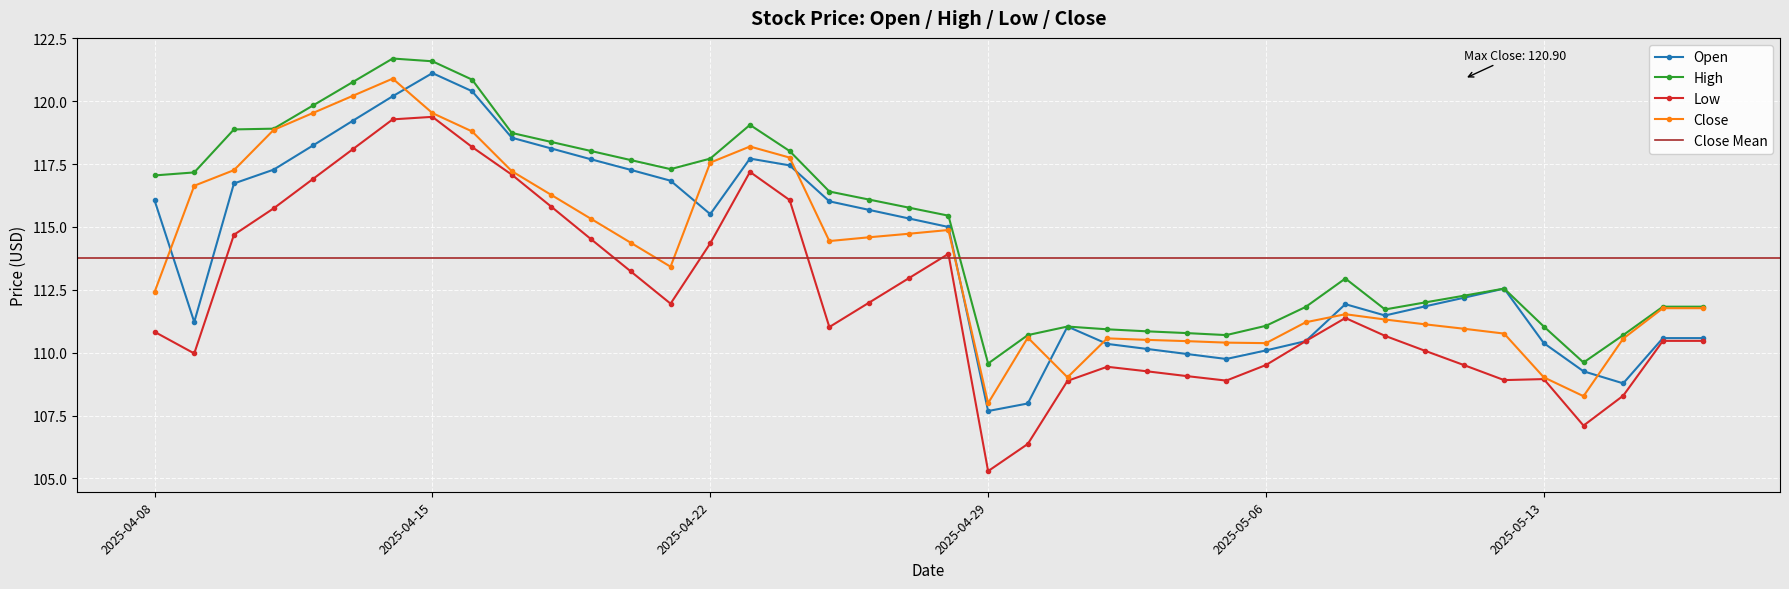

Reading left to right, list all the values displayed in this chart.

Open: 2025-05-17=110.6	2025-05-16=110.6	2025-05-15=108.8	2025-05-14=109.3	2025-05-13=110.4	2025-05-12=112.5	2025-05-11=112.2	2025-05-10=111.8	2025-05-09=111.5	2025-05-08=111.9	2025-05-07=110.5	2025-05-06=110.1	2025-05-05=109.8	2025-05-04=110.0	2025-05-03=110.2	2025-05-02=110.3	2025-05-01=111.0	2025-04-30=108.0	2025-04-29=107.7	2025-04-28=115.0	2025-04-27=115.3	2025-04-26=115.7	2025-04-25=116.0	2025-04-24=117.5	2025-04-23=117.7	2025-04-22=115.5	2025-04-21=116.8	2025-04-20=117.3	2025-04-19=117.7	2025-04-18=118.1	2025-04-17=118.5	2025-04-16=120.4	2025-04-15=121.1	2025-04-14=120.2	2025-04-13=119.2	2025-04-12=118.2	2025-04-11=117.3	2025-04-10=116.7	2025-04-09=111.2	2025-04-08=116.1
High: 2025-05-17=111.8	2025-05-16=111.8	2025-05-15=110.7	2025-05-14=109.6	2025-05-13=111.0	2025-05-12=112.5	2025-05-11=112.3	2025-05-10=112.0	2025-05-09=111.7	2025-05-08=113.0	2025-05-07=111.8	2025-05-06=111.1	2025-05-05=110.7	2025-05-04=110.8	2025-05-03=110.8	2025-05-02=110.9	2025-05-01=111.0	2025-04-30=110.7	2025-04-29=109.6	2025-04-28=115.5	2025-04-27=115.8	2025-04-26=116.1	2025-04-25=116.4	2025-04-24=118.0	2025-04-23=119.1	2025-04-22=117.7	2025-04-21=117.3	2025-04-20=117.7	2025-04-19=118.0	2025-04-18=118.4	2025-04-17=118.7	2025-04-16=120.9	2025-04-15=121.6	2025-04-14=121.7	2025-04-13=120.8	2025-04-12=119.8	2025-04-11=118.9	2025-04-10=118.9	2025-04-09=117.2	2025-04-08=117.0
Low: 2025-05-17=110.5	2025-05-16=110.5	2025-05-15=108.3	2025-05-14=107.1	2025-05-13=109.0	2025-05-12=108.9	2025-05-11=109.5	2025-05-10=110.1	2025-05-09=110.7	2025-05-08=111.4	2025-05-07=110.5	2025-05-06=109.5	2025-05-05=108.9	2025-05-04=109.1	2025-05-03=109.3	2025-05-02=109.4	2025-05-01=108.9	2025-04-30=106.4	2025-04-29=105.3	2025-04-28=113.9	2025-04-27=113.0	2025-04-26=112.0	2025-04-25=111.0	2025-04-24=116.1	2025-04-23=117.2	2025-04-22=114.3	2025-04-21=112.0	2025-04-20=113.2	2025-04-19=114.5	2025-04-18=115.8	2025-04-17=117.1	2025-04-16=118.2	2025-04-15=119.4	2025-04-14=119.3	2025-04-13=118.1	2025-04-12=116.9	2025-04-11=115.7	2025-04-10=114.7	2025-04-09=110.0	2025-04-08=110.8
Close: 2025-05-17=111.8	2025-05-16=111.8	2025-05-15=110.6	2025-05-14=108.3	2025-05-13=109.0	2025-05-12=110.8	2025-05-11=111.0	2025-05-10=111.1	2025-05-09=111.3	2025-05-08=111.5	2025-05-07=111.2	2025-05-06=110.4	2025-05-05=110.4	2025-05-04=110.5	2025-05-03=110.5	2025-05-02=110.6	2025-05-01=109.0	2025-04-30=110.6	2025-04-29=108.0	2025-04-28=114.9	2025-04-27=114.7	2025-04-26=114.6	2025-04-25=114.4	2025-04-24=117.8	2025-04-23=118.2	2025-04-22=117.6	2025-04-21=113.4	2025-04-20=114.4	2025-04-19=115.3	2025-04-18=116.3	2025-04-17=117.2	2025-04-16=118.8	2025-04-15=119.5	2025-04-14=120.9	2025-04-13=120.2	2025-04-12=119.5	2025-04-11=118.9	2025-04-10=117.3	2025-04-09=116.6	2025-04-08=112.4